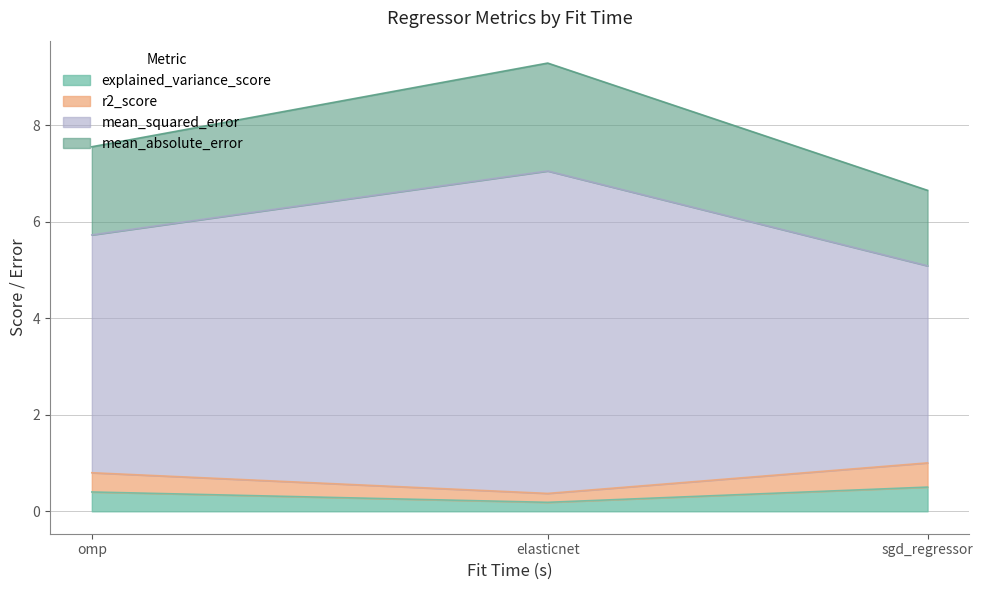

What is the difference between the highest and lowest values at sgd_regressor?

3.6